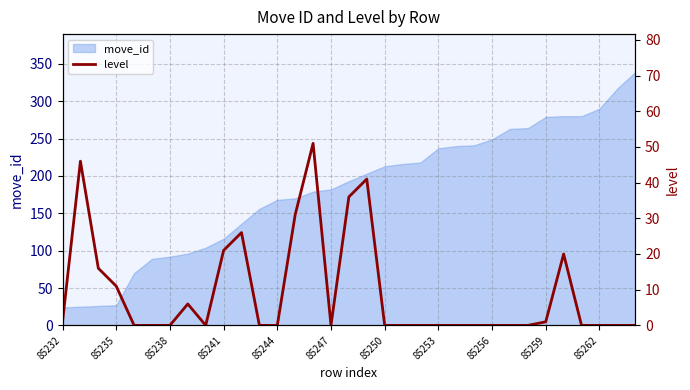

The value at 22 is 0. True or false?

True